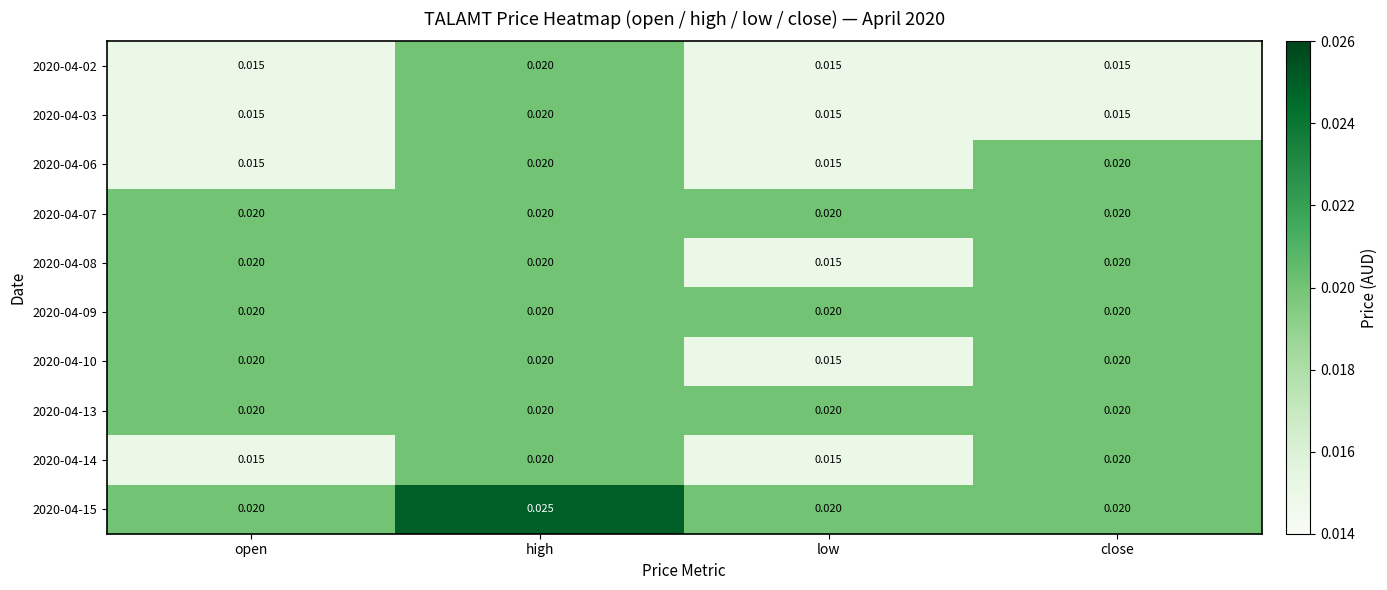

What is the total value across all series at low?

0.2